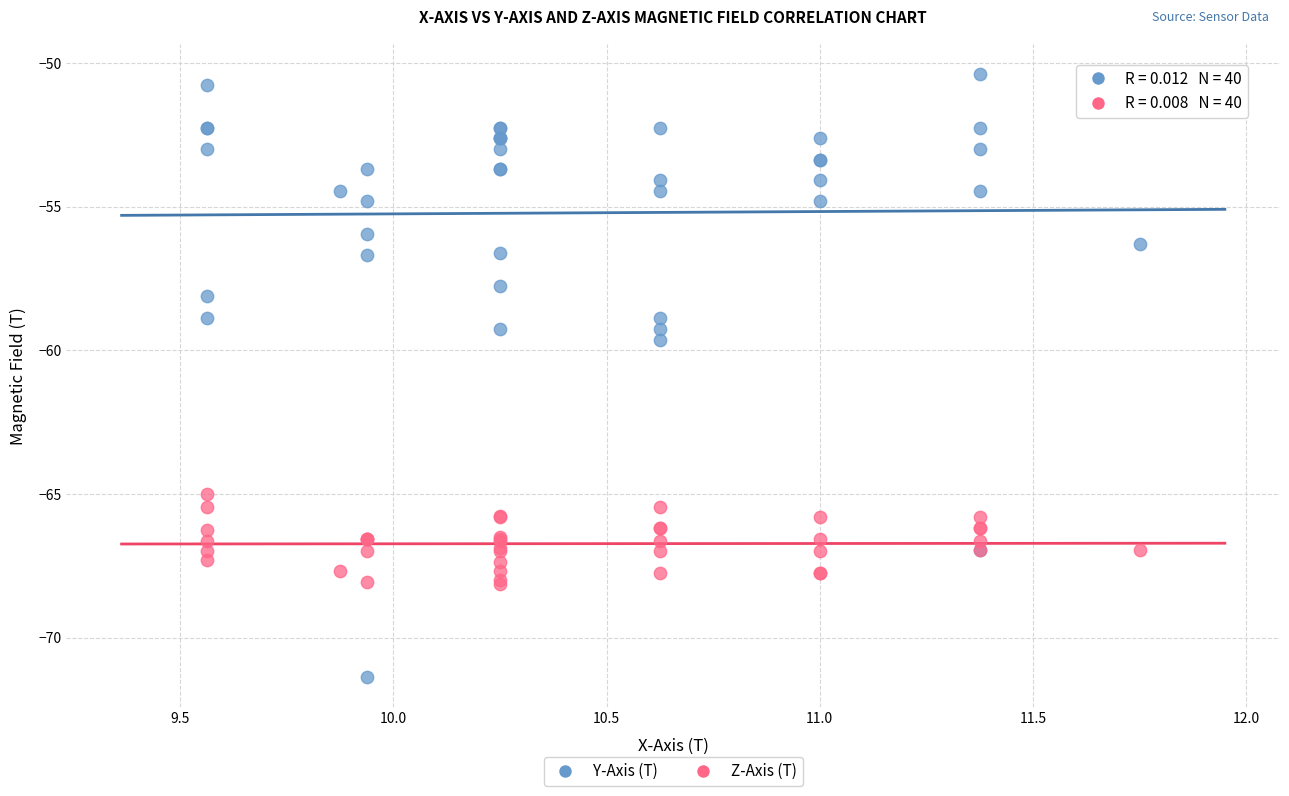

Which series contains the lowest Y value?

Y-Axis (T)